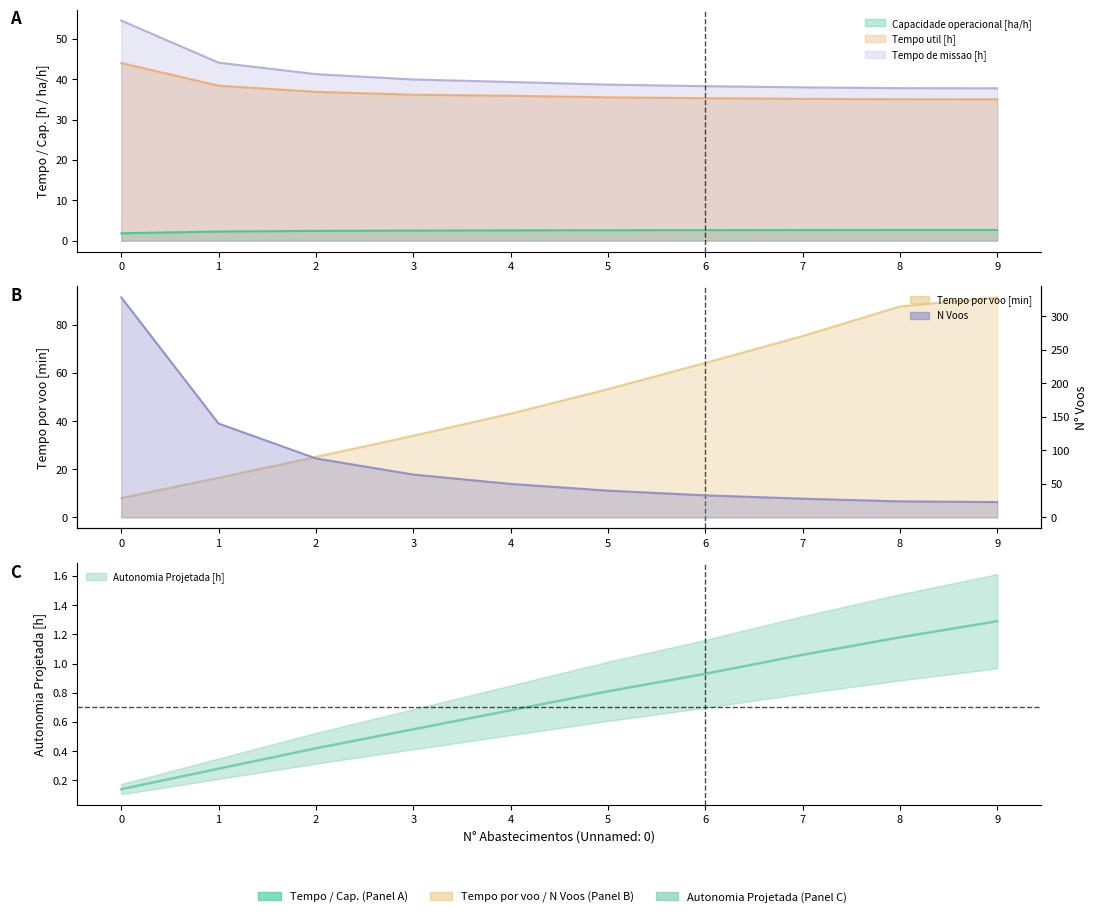

How many lines are shown in the chart?

6